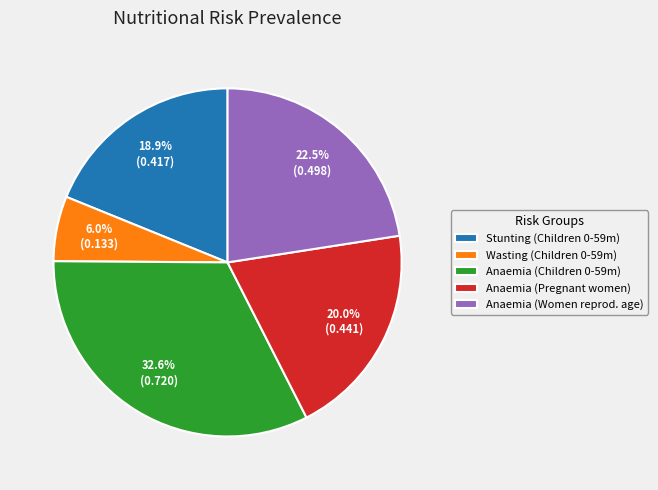

Which category has the smallest portion of the pie?

Wasting (Children 0-59m)